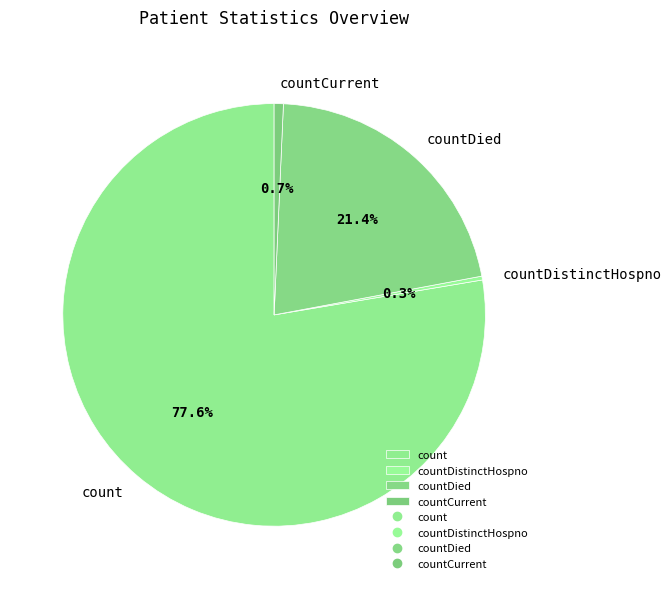

How many slices are in this pie chart?

4